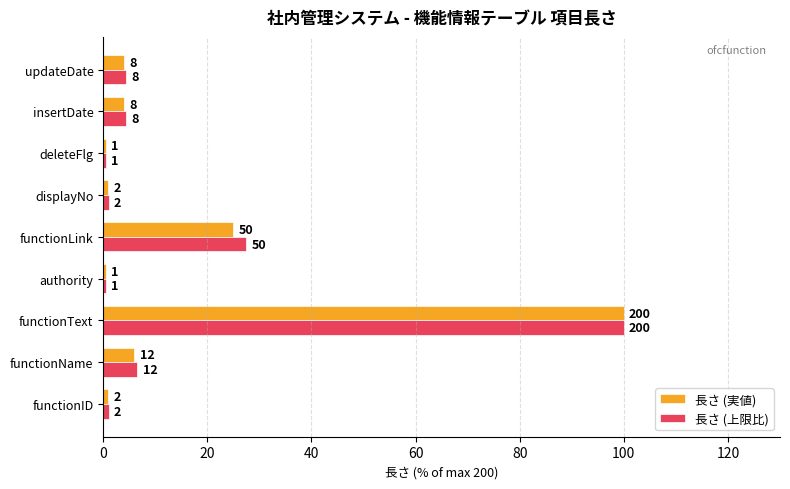

What are all the series names shown in the legend?

長さ (実値), 長さ (上限比)